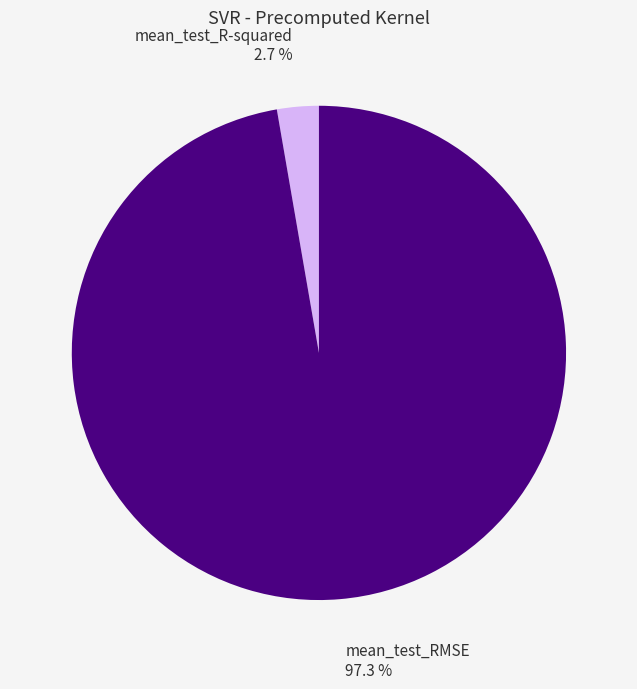

Count the number of slices in the pie.

2